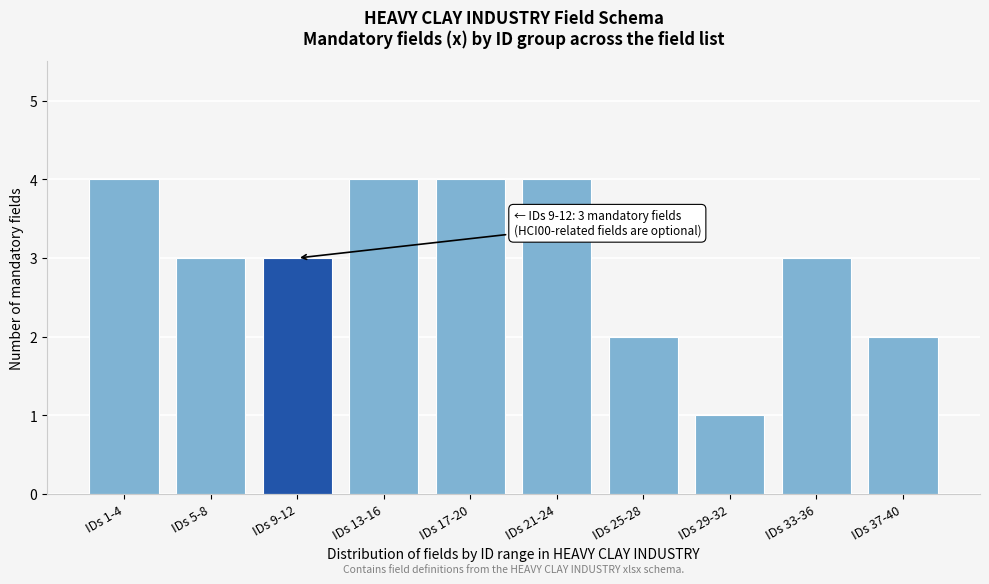

Reading left to right, extract all data points from this chart.

4	3	3	4	4	4	2	1	3	2